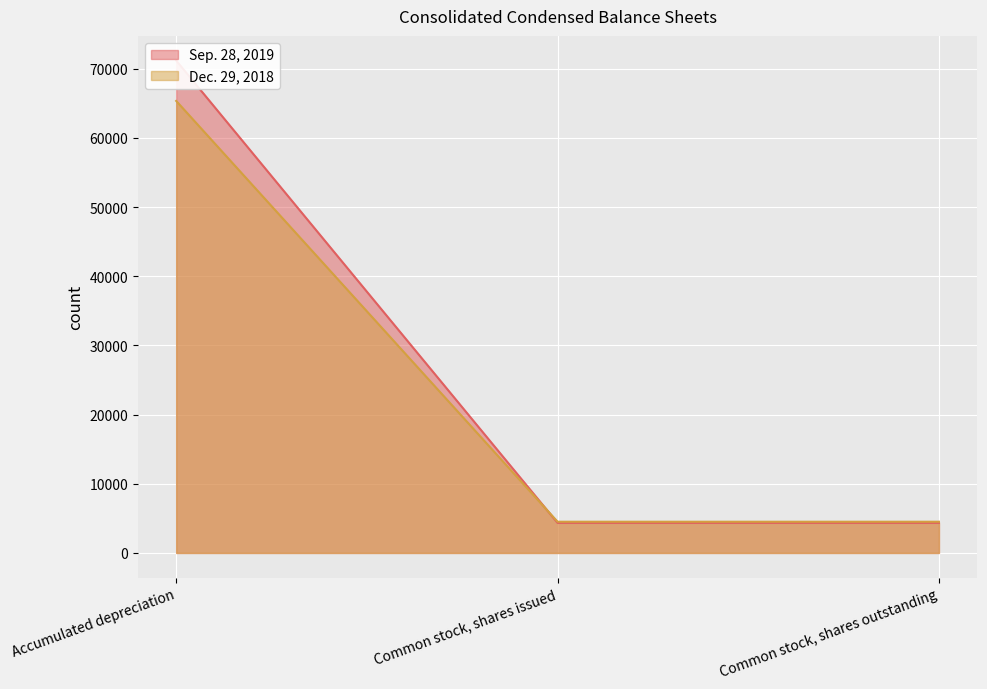

What value does the Sep. 28, 2019 series have at Common stock, shares issued, to the nearest 10?

4520